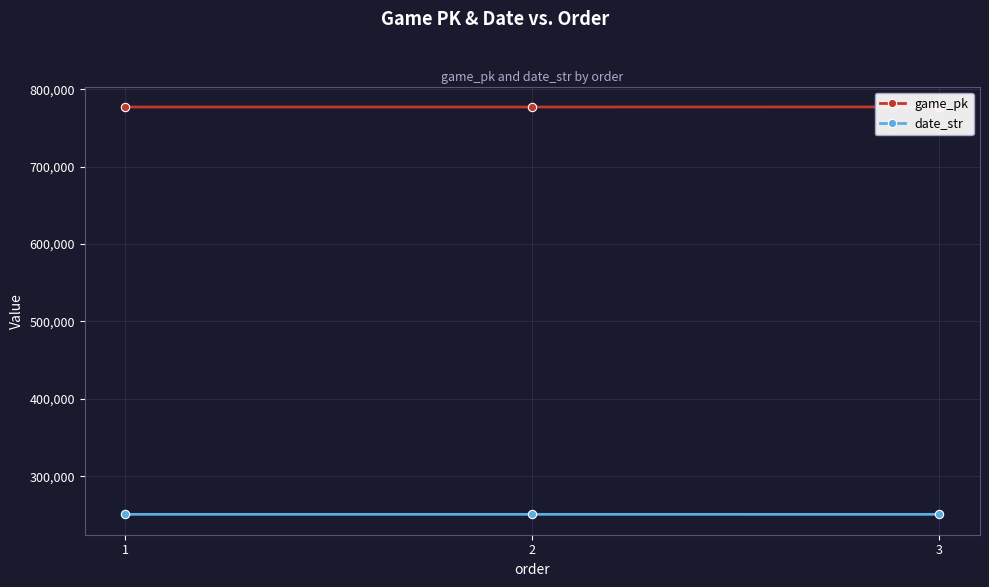

Is this an area chart (filled region under the line)?

No